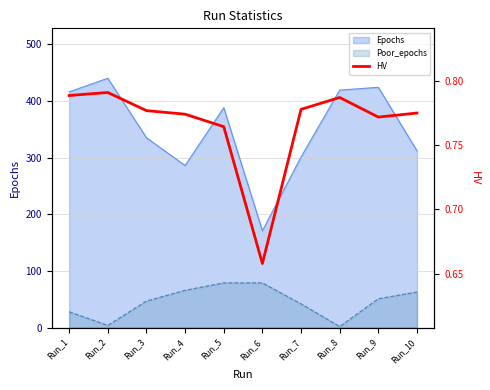

What is the maximum value for Poor_epochs?

79